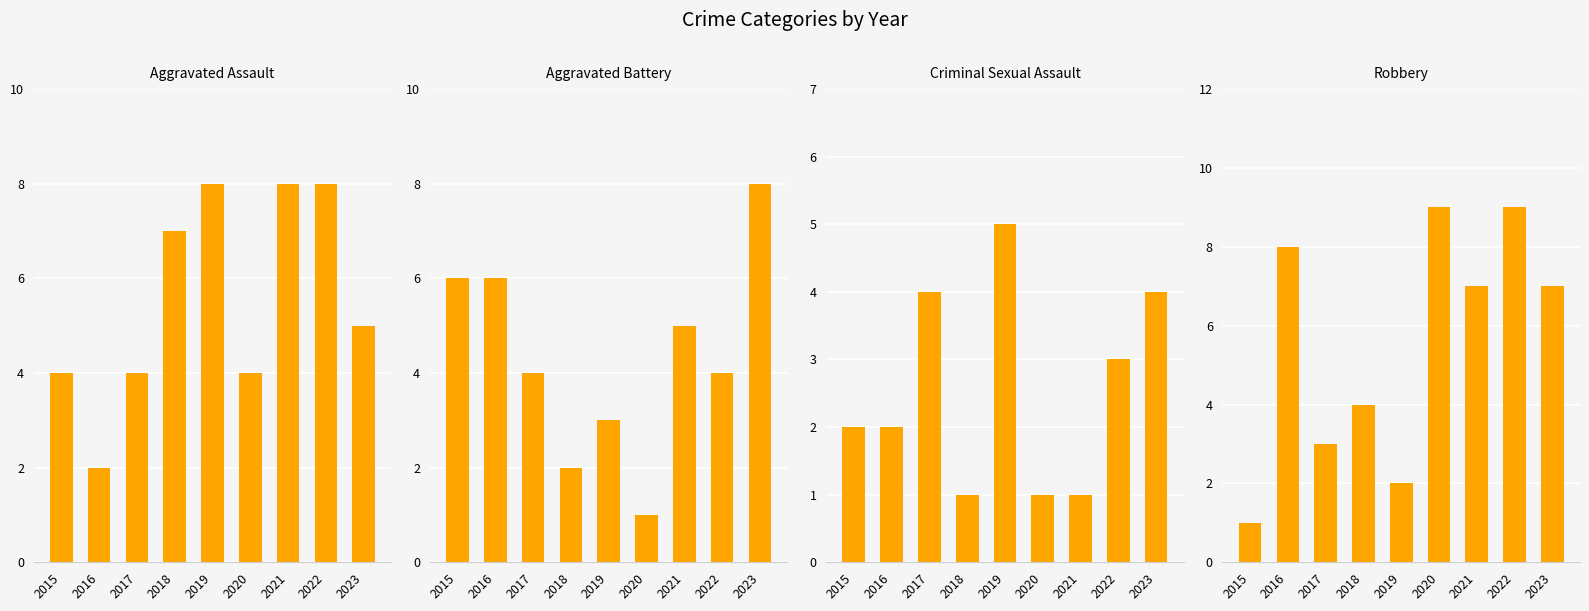

Is it true that Aggravated Assault equals 3 at 2023?

False